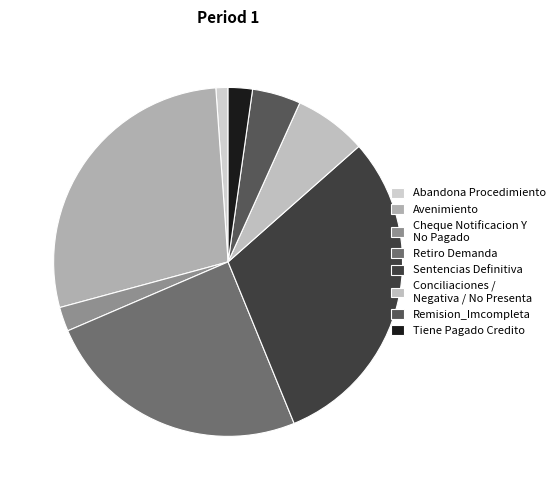

Which has a higher value, Retiro Demanda or Remision_Imcompleta?

Retiro Demanda